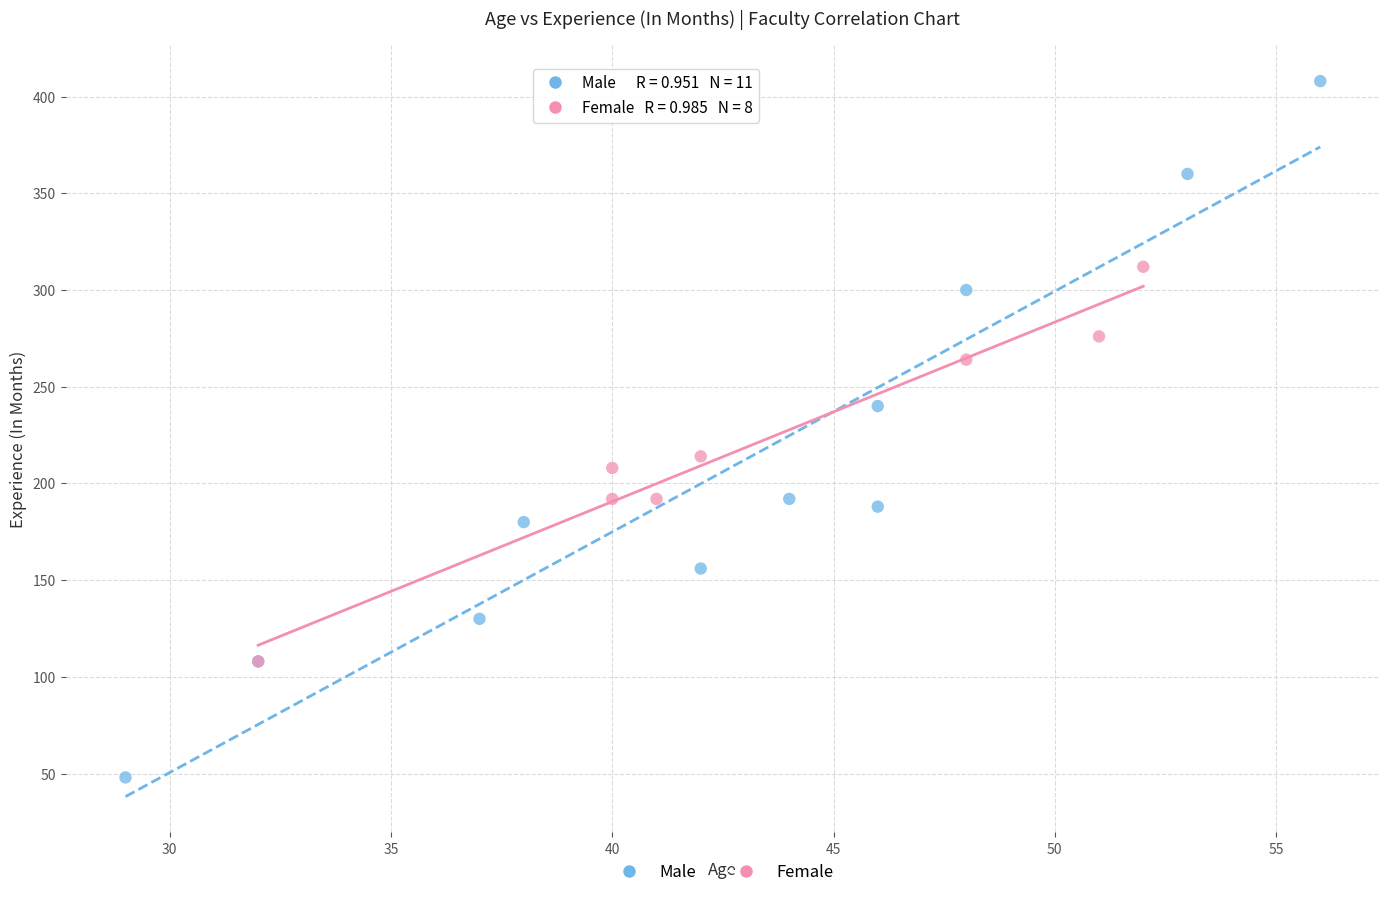

Which series reaches the maximum Y coordinate?

Male